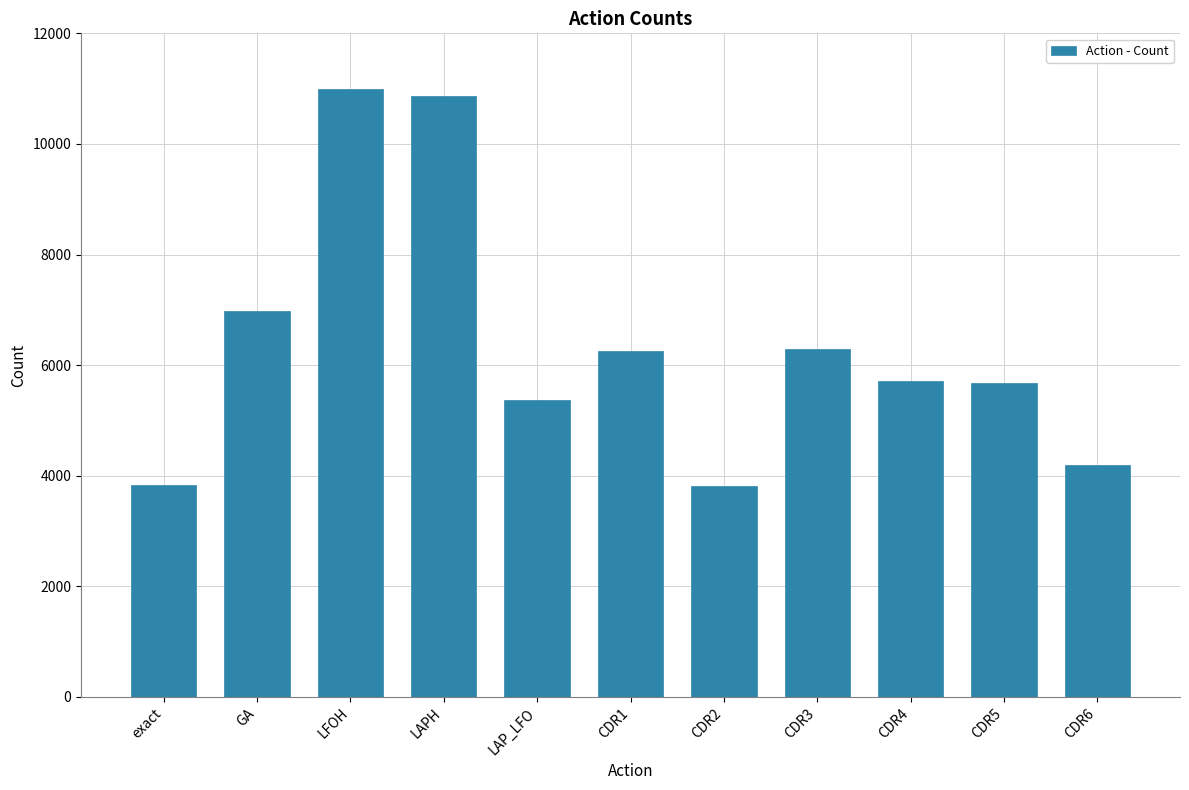

The chart shows a value of 8337 at LAP_LFO. True or false?

False